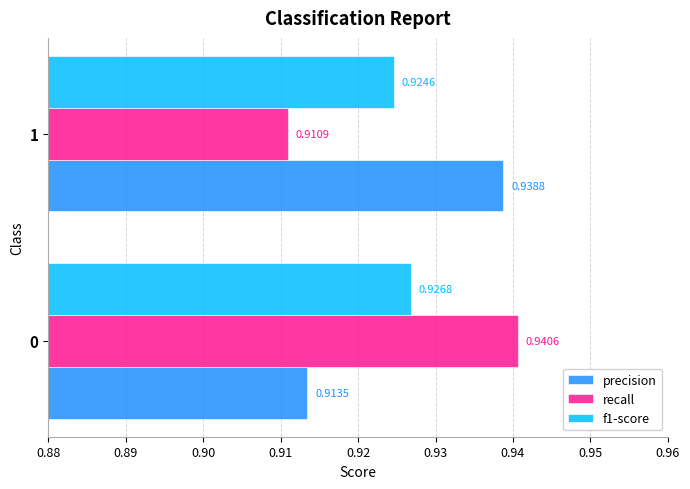

Between 0 and 1, which series saw the biggest shift?

recall